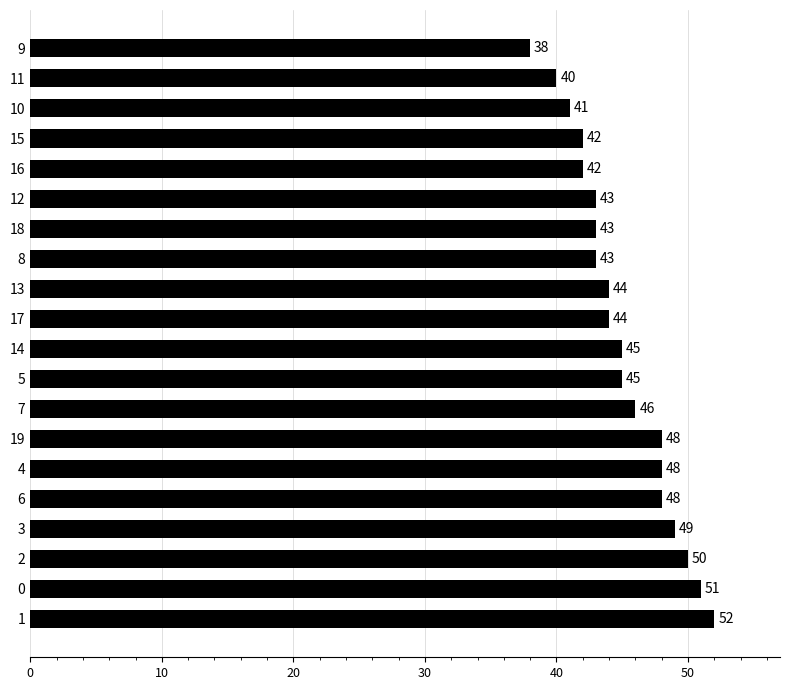

What is the ratio of the value at 11 to the value at 17?

0.9